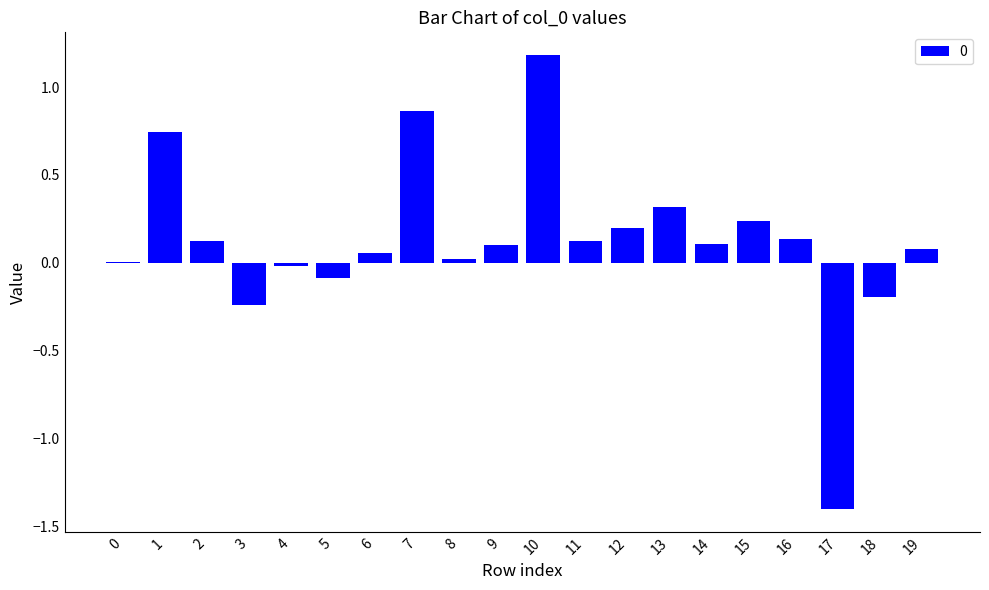

The value at 4 is -0.0. True or false?

True